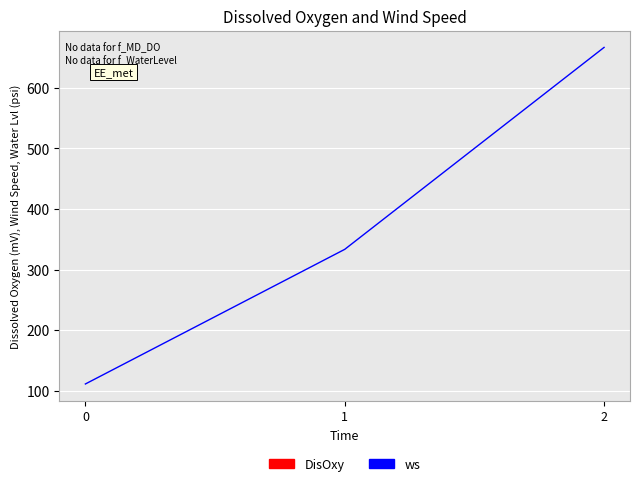

True or false: the data shows 333.3 at 1.

True